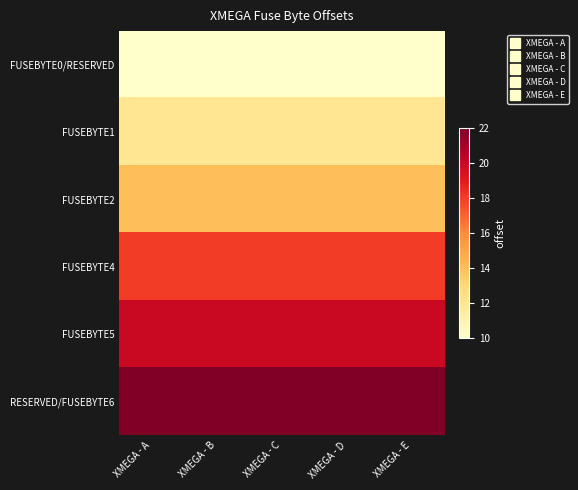

At which category is the sum across all series the highest?

XMEGA - A